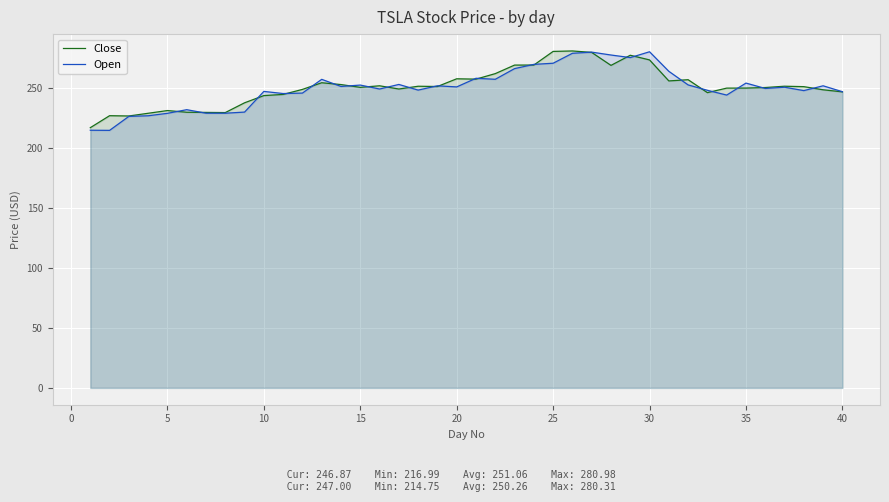

What is the greatest value displayed?

281.0